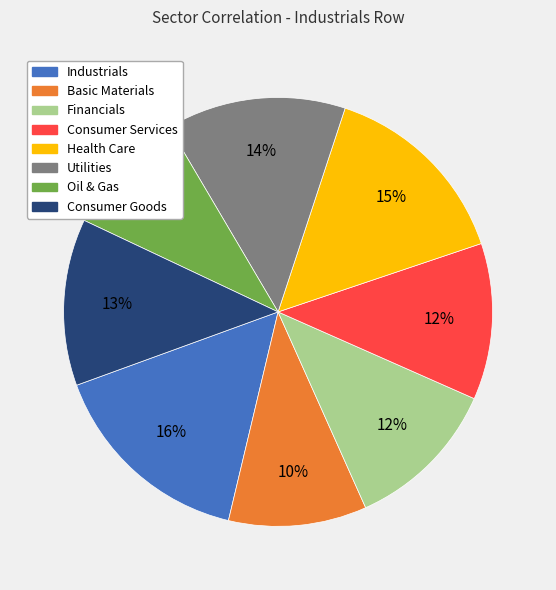

To the nearest percent, what portion does Basic Materials represent?

10%